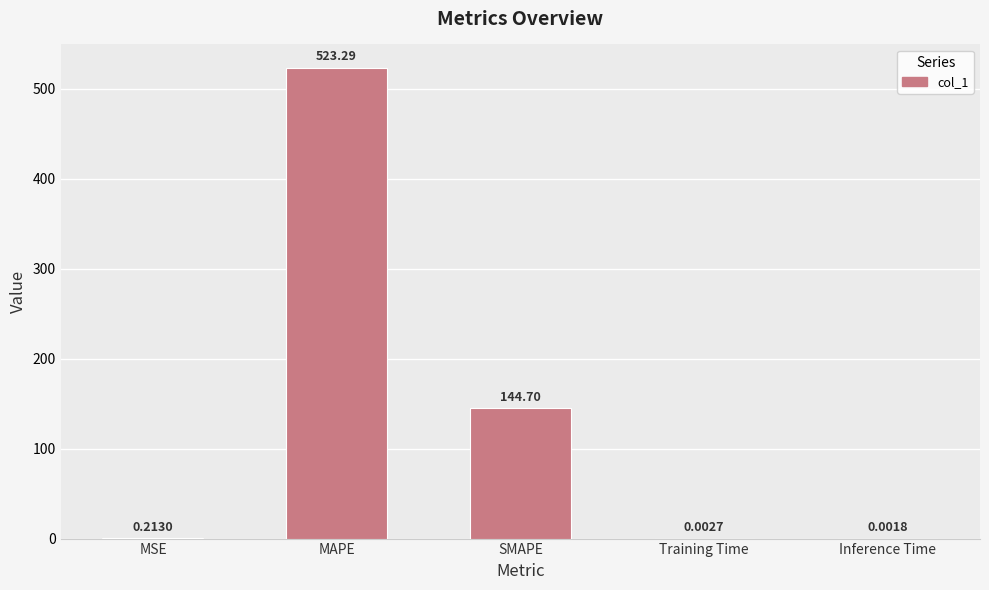

What is the average value?

133.6